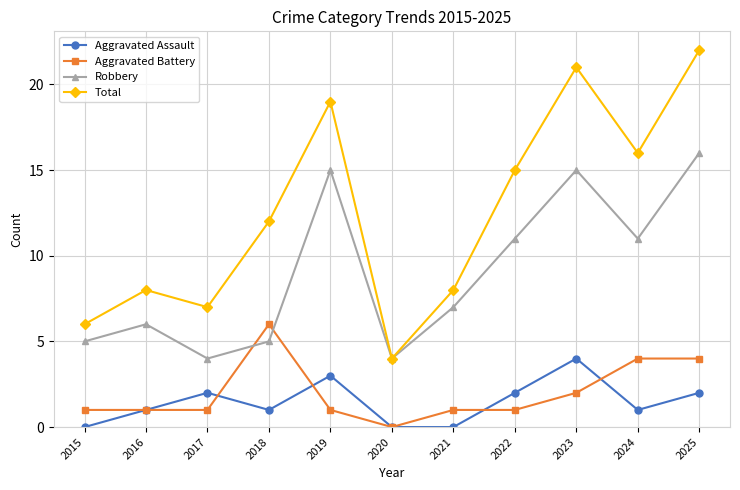

How many data points does each series have?

11